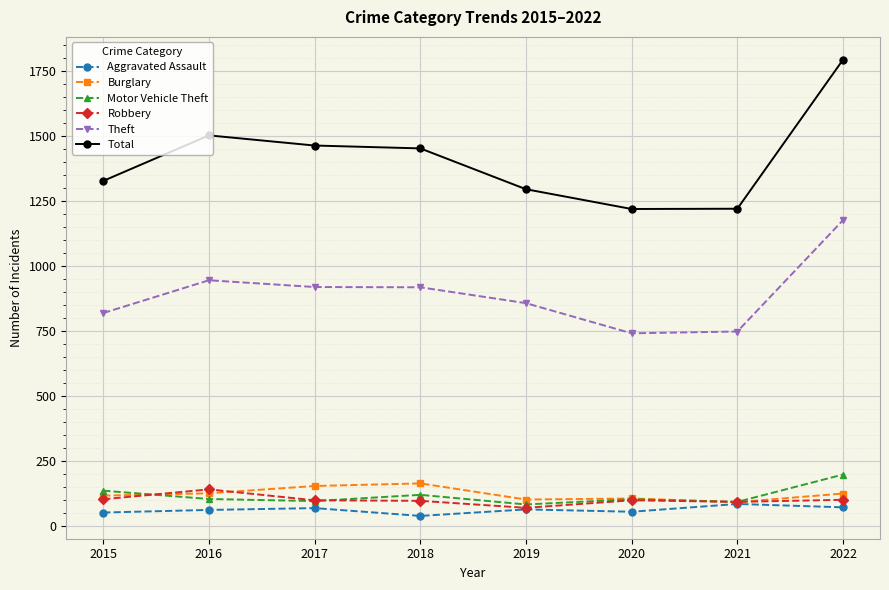

The value of Total at 2015 is 2134. True or false?

False